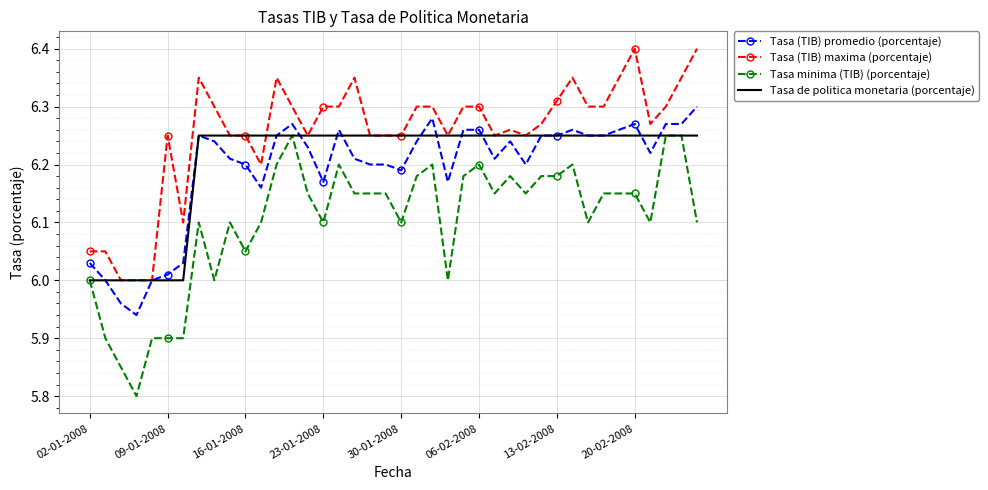

What is the maximum value for Tasa (TIB) maxima (porcentaje)?

6.4